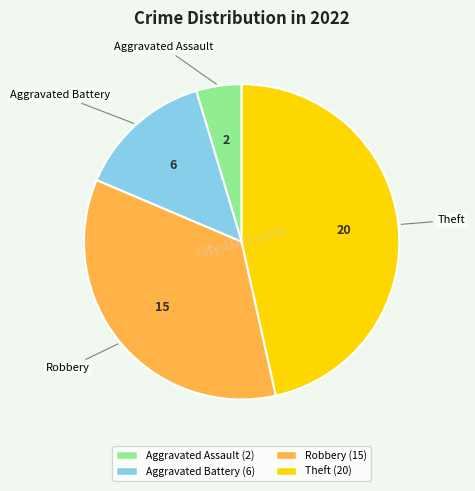

Is the sum of Theft and Aggravated Battery greater than half?

Yes